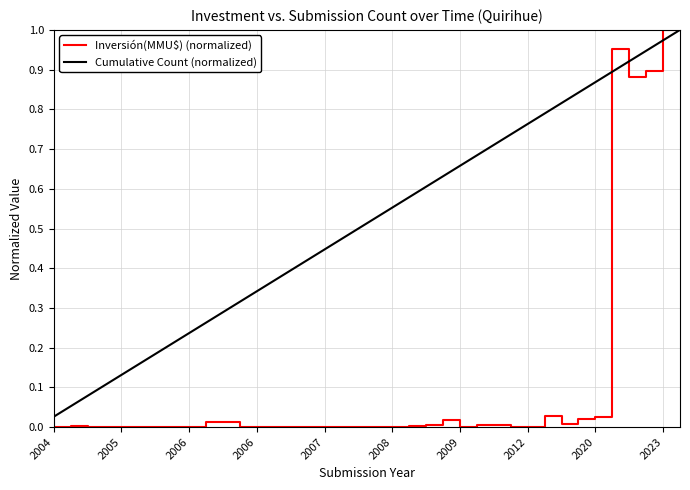

Which series has the largest total across all categories?

Cumulative Count (normalized)